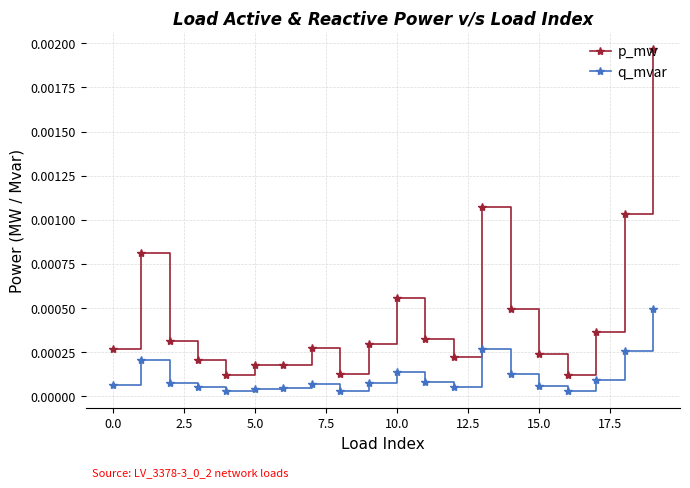

Which series has the largest total across all categories?

p_mw